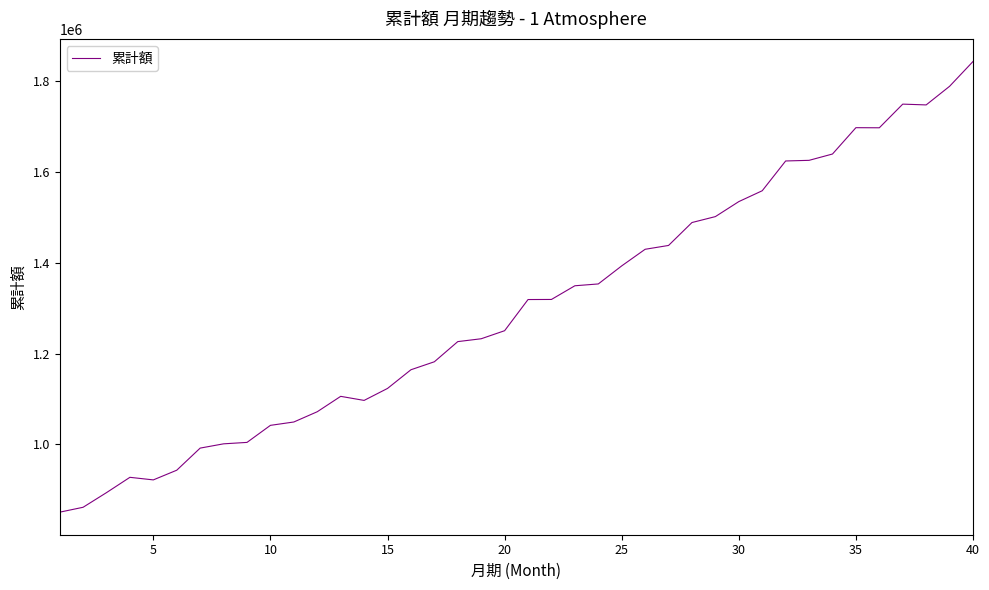

What is the minimum value shown in the chart?

850984.2